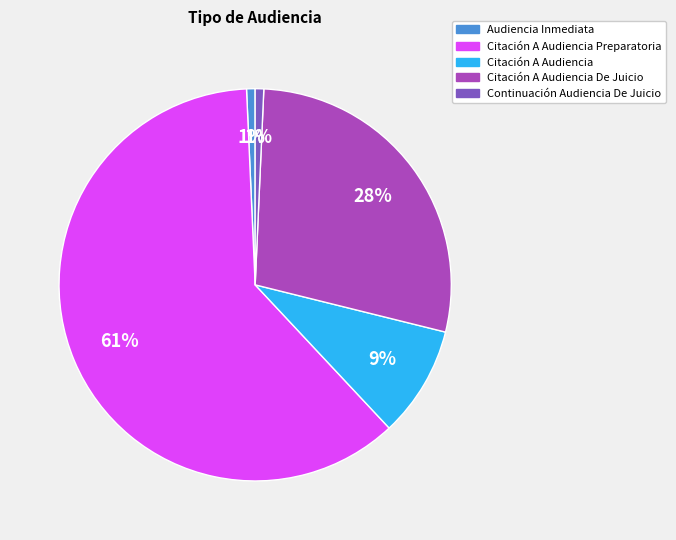

To the nearest percent, what is the average slice percentage?

20%